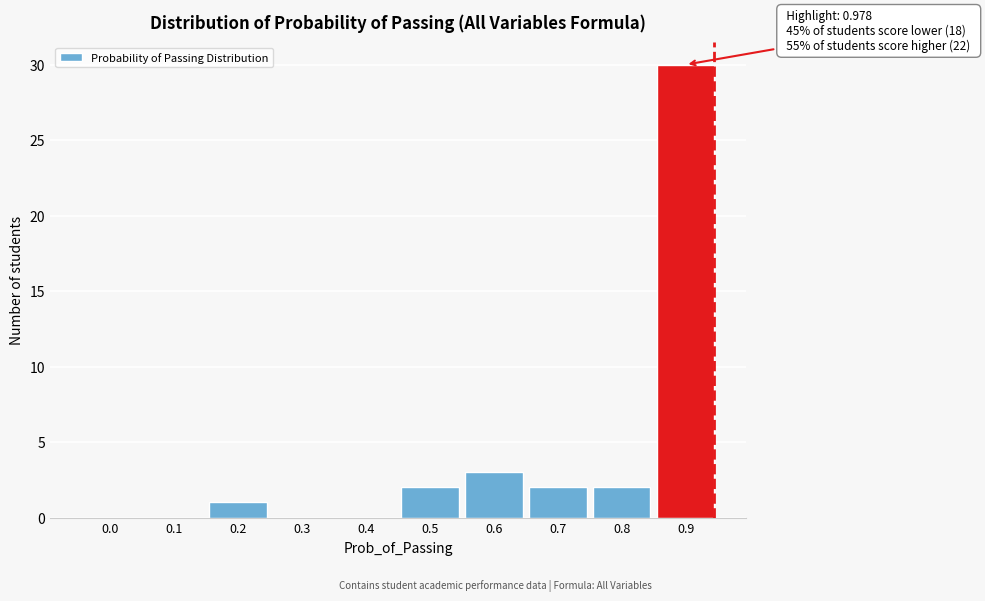

Reading left to right, list all the values displayed in this chart.

0.0=0	0.1=0	0.2=1	0.3=0	0.4=0	0.5=2	0.6=3	0.7=2	0.8=2	0.9=30